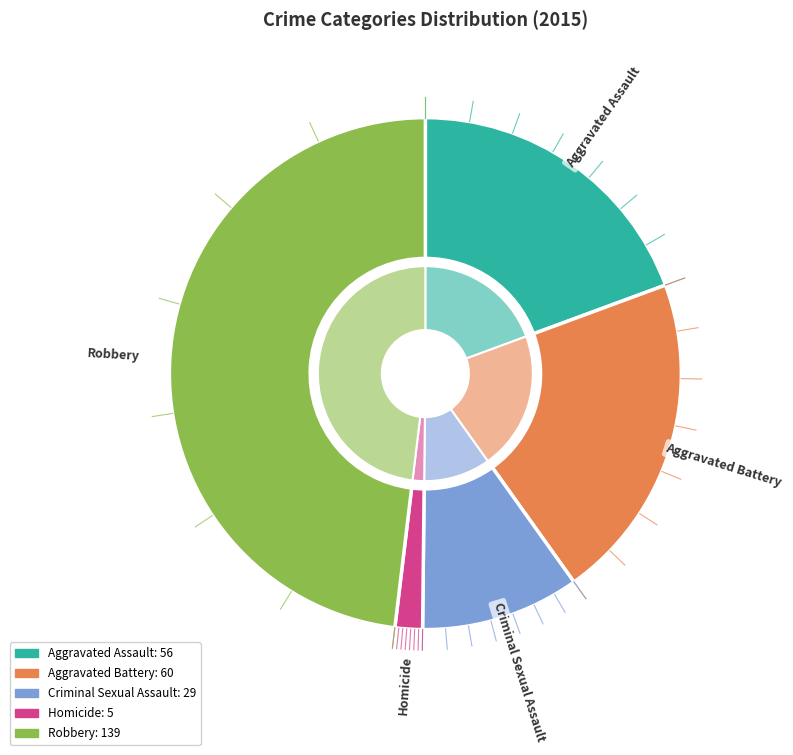

Is Robbery the majority of the pie?

No